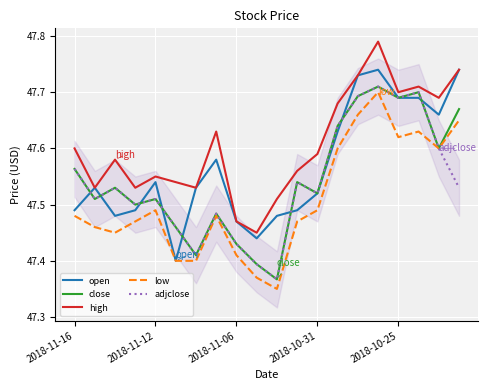

What are all the series names shown in the legend?

open, close, high, low, adjclose